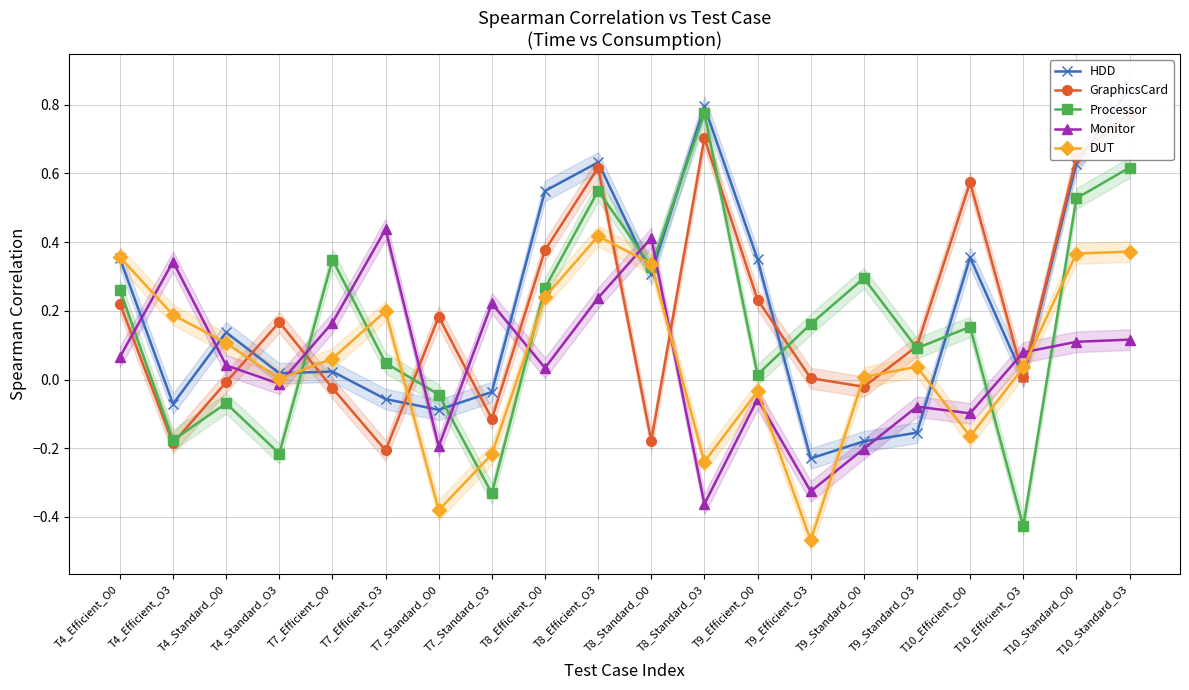

True or false: GraphicsCard and Processor intersect in this chart.

True